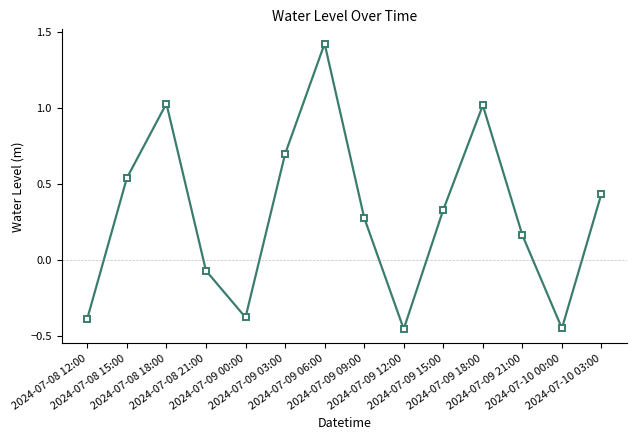

What is the sum of the values at 2024-07-09 18:00 and 2024-07-09 06:00?

2.4